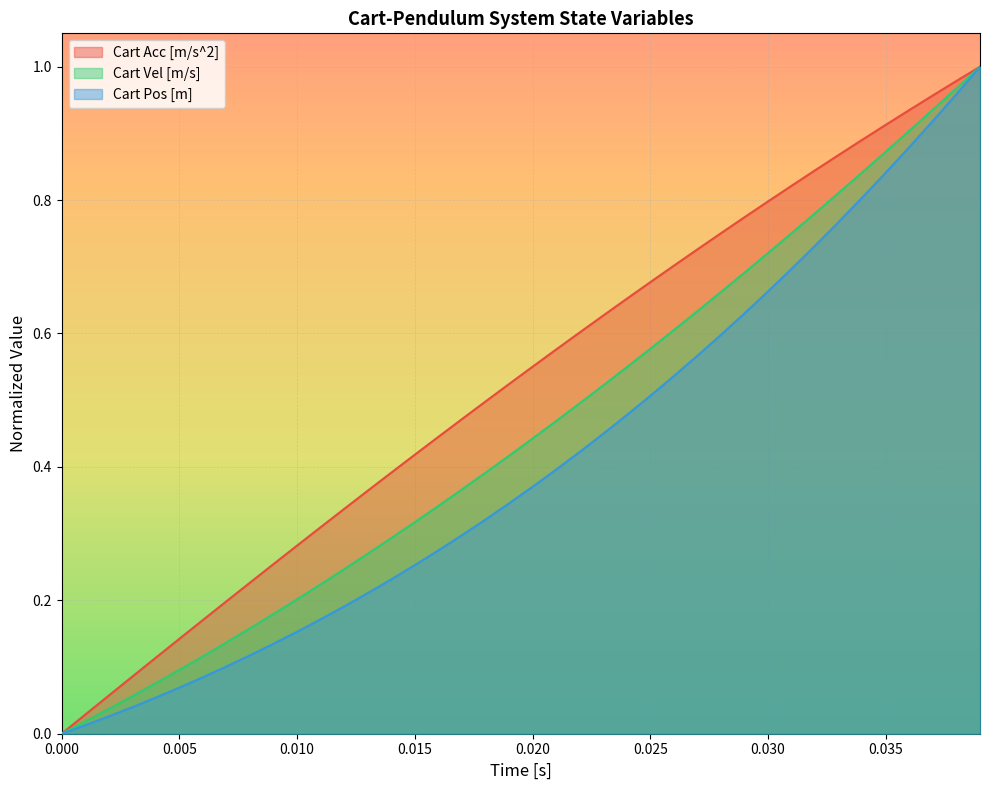

How many values in the Cart Pos [m] series exceed 0?

39